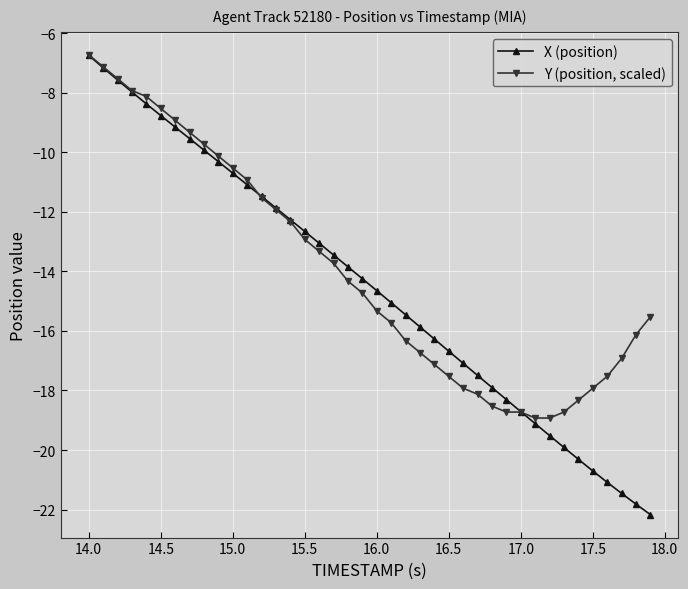

What is the value of the Y (position, scaled) point at the 36th from the left?

-17.9